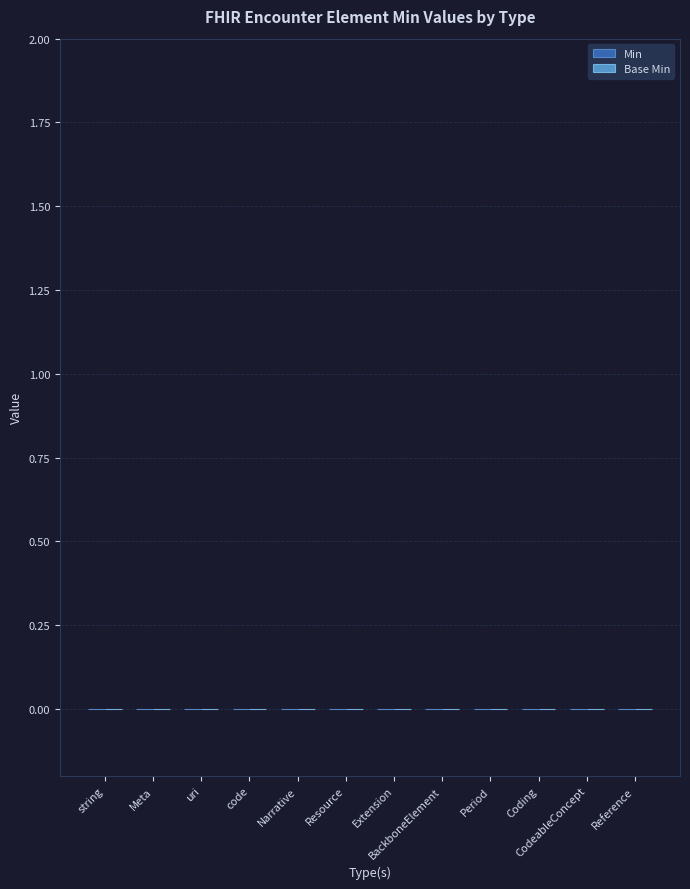

Is it true that Base Min equals 0 at Coding?

True